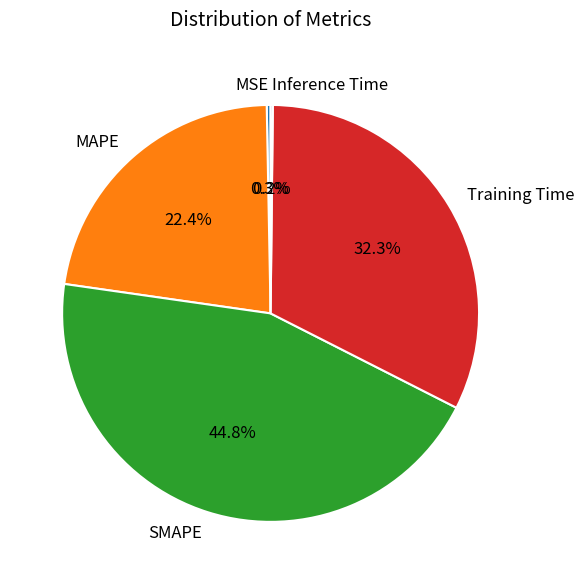

Is the sum of SMAPE and MSE greater than half?

No